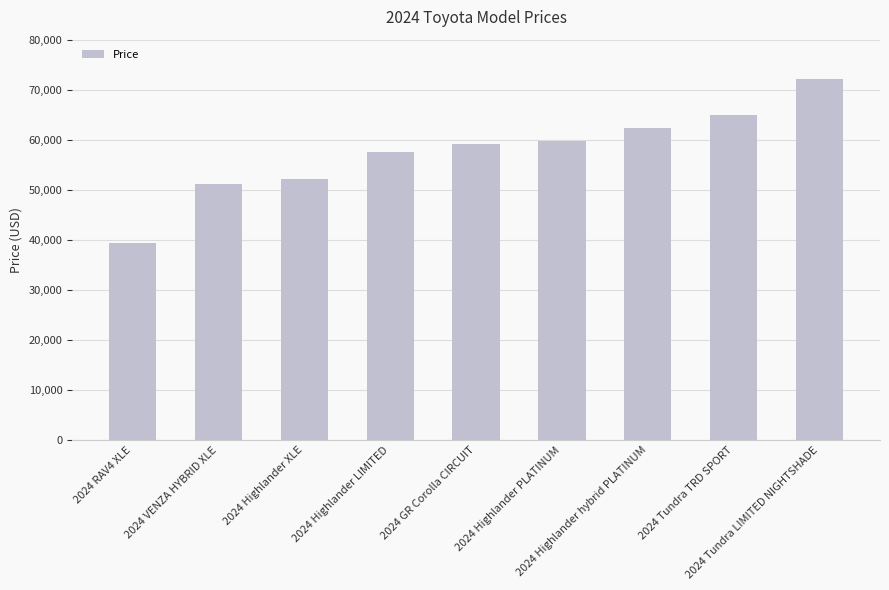

What position from the right is 2024 VENZA HYBRID XLE?

8